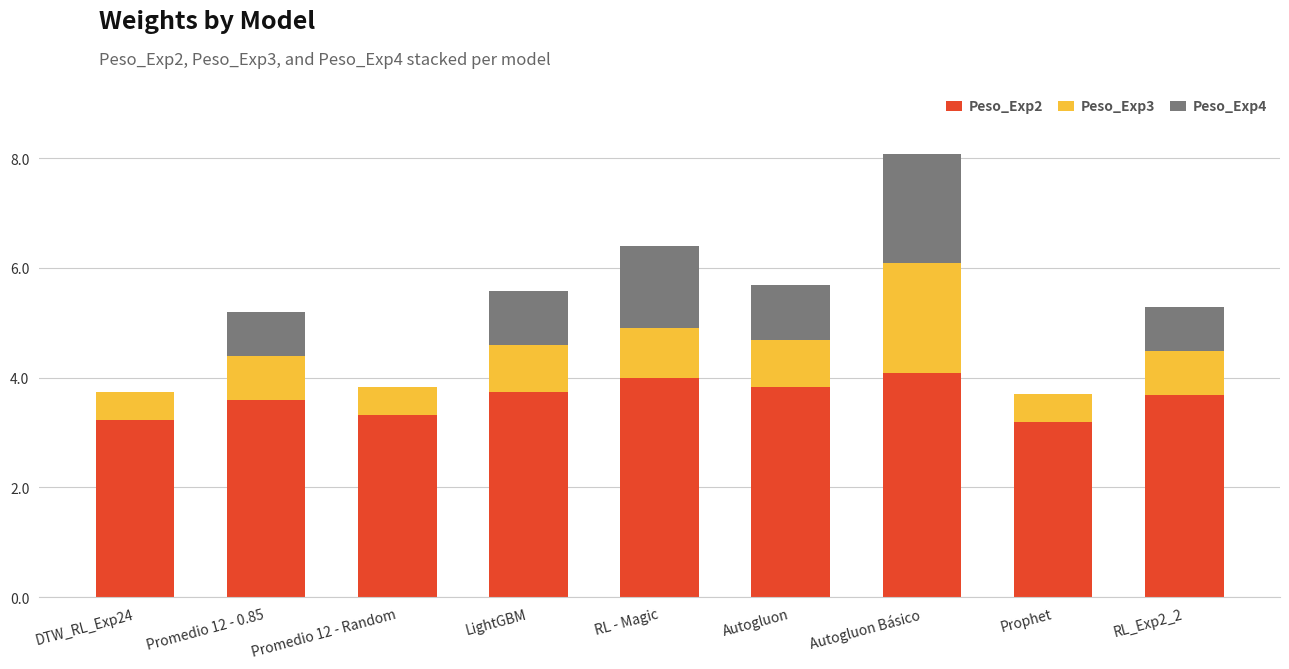

What is the maximum value for Peso_Exp2?

4.1